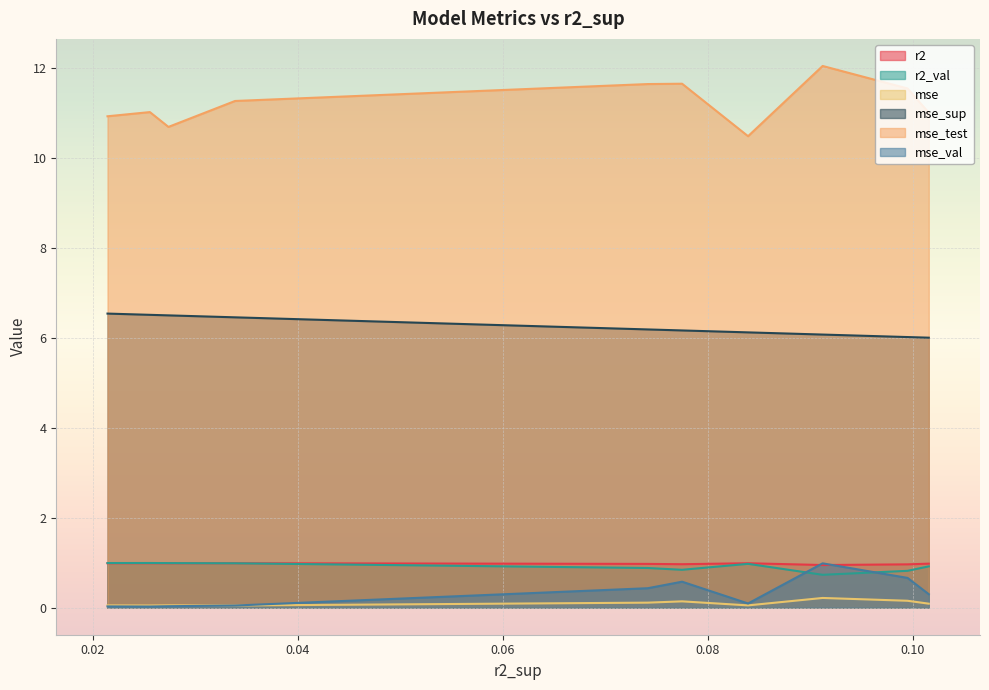

What is the value of the mse_sup point at the 5th from the left?

6.2